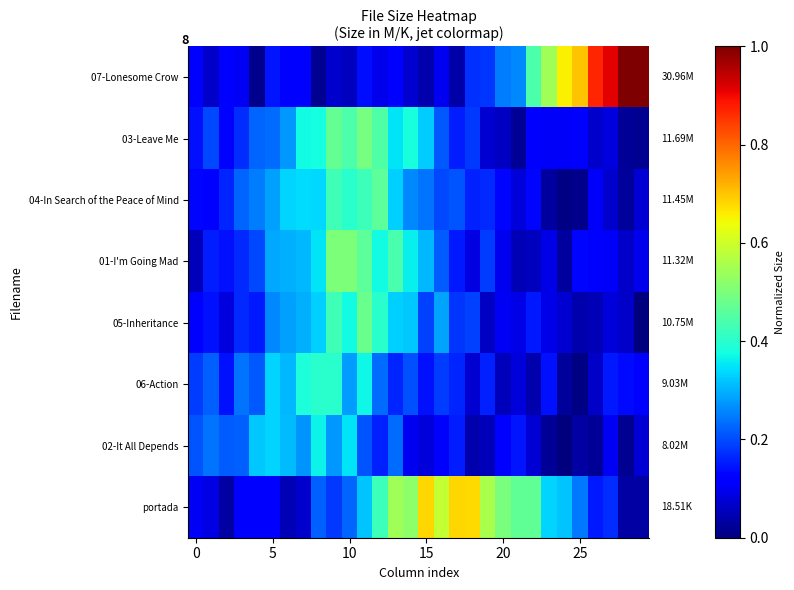

Which category has the lowest value across all series?

24